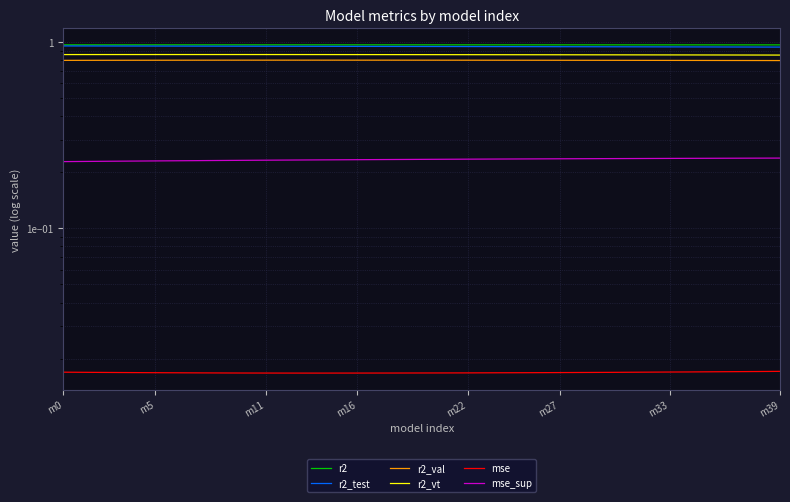

Reading right to left, list all the values displayed in this chart.

r2: 1.0	1.0	1.0	1.0	1.0	1.0	1.0	1.0	1.0	1.0	1.0	1.0	1.0	1.0	1.0	1.0	1.0	1.0	1.0	1.0	1.0	1.0	1.0	1.0	1.0	1.0	1.0	1.0	1.0	1.0	1.0	1.0	1.0	1.0	1.0	1.0	1.0	1.0	1.0	1.0
r2_test: 0.9	0.9	0.9	0.9	0.9	0.9	0.9	0.9	0.9	0.9	0.9	0.9	0.9	0.9	0.9	0.9	0.9	0.9	0.9	0.9	0.9	0.9	0.9	0.9	0.9	0.9	0.9	1.0	1.0	1.0	1.0	1.0	1.0	1.0	1.0	1.0	1.0	1.0	1.0	1.0
r2_val: 0.8	0.8	0.8	0.8	0.8	0.8	0.8	0.8	0.8	0.8	0.8	0.8	0.8	0.8	0.8	0.8	0.8	0.8	0.8	0.8	0.8	0.8	0.8	0.8	0.8	0.8	0.8	0.8	0.8	0.8	0.8	0.8	0.8	0.8	0.8	0.8	0.8	0.8	0.8	0.8
r2_vt: 0.9	0.9	0.9	0.9	0.9	0.9	0.9	0.9	0.9	0.9	0.9	0.9	0.9	0.9	0.9	0.9	0.9	0.9	0.9	0.9	0.9	0.9	0.9	0.9	0.9	0.9	0.9	0.9	0.9	0.9	0.9	0.9	0.9	0.9	0.9	0.9	0.9	0.9	0.9	0.9
mse: 0.0	0.0	0.0	0.0	0.0	0.0	0.0	0.0	0.0	0.0	0.0	0.0	0.0	0.0	0.0	0.0	0.0	0.0	0.0	0.0	0.0	0.0	0.0	0.0	0.0	0.0	0.0	0.0	0.0	0.0	0.0	0.0	0.0	0.0	0.0	0.0	0.0	0.0	0.0	0.0
mse_sup: 0.2	0.2	0.2	0.2	0.2	0.2	0.2	0.2	0.2	0.2	0.2	0.2	0.2	0.2	0.2	0.2	0.2	0.2	0.2	0.2	0.2	0.2	0.2	0.2	0.2	0.2	0.2	0.2	0.2	0.2	0.2	0.2	0.2	0.2	0.2	0.2	0.2	0.2	0.2	0.2